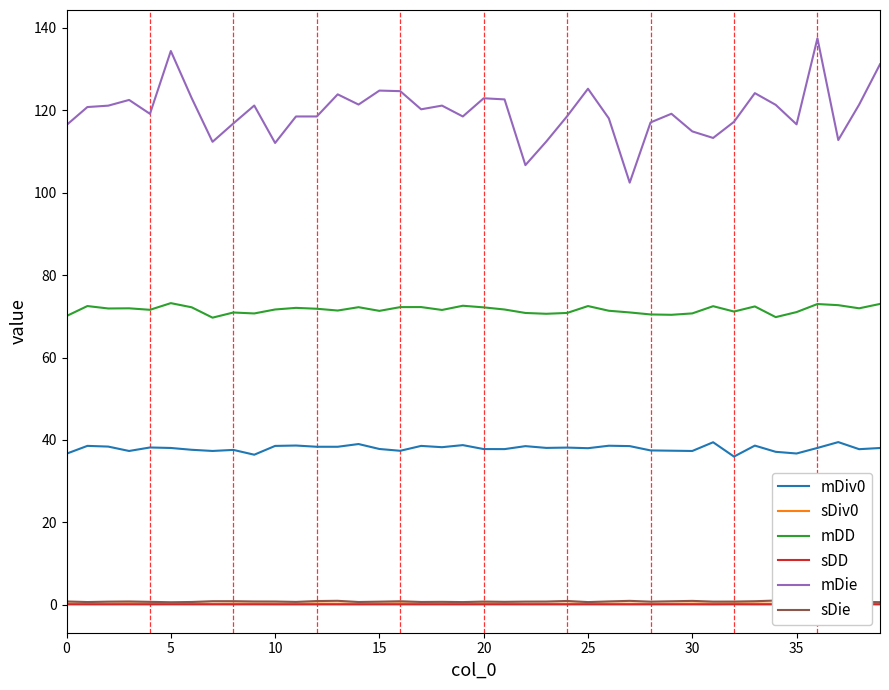

How many categories are shown in the chart?

40